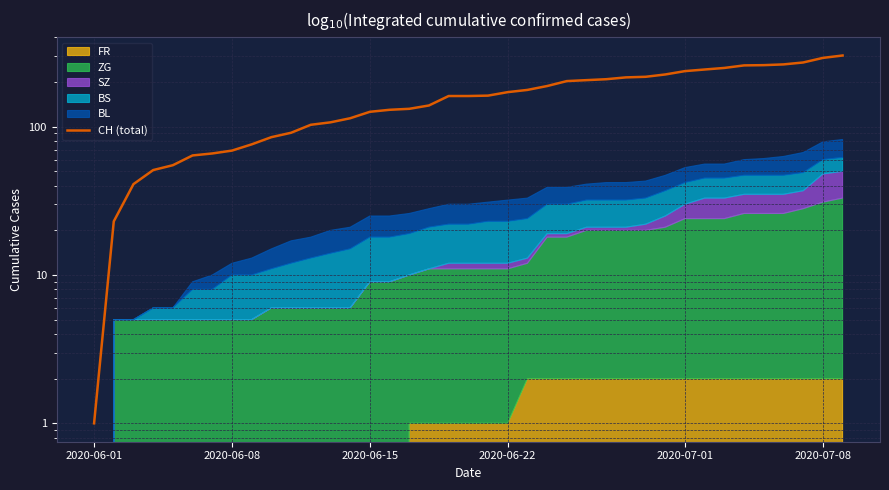

What is the minimum value shown in the chart?

1